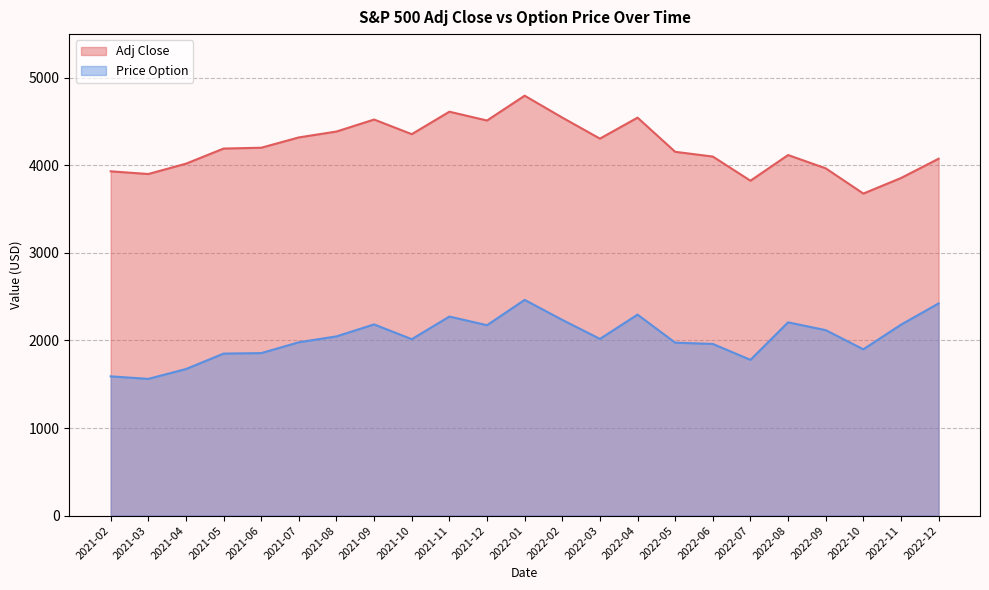

Reading left to right, list all the values displayed in this chart.

Adj Close: 2021-02=3932.6	2021-03=3901.8	2021-04=4019.9	2021-05=4192.7	2021-06=4202.0	2021-07=4319.9	2021-08=4387.2	2021-09=4524.1	2021-10=4357.0	2021-11=4613.7	2021-12=4513.0	2022-01=4796.6	2022-02=4546.5	2022-03=4306.3	2022-04=4545.9	2022-05=4155.4	2022-06=4101.2	2022-07=3825.3	2022-08=4118.6	2022-09=3966.9	2022-10=3678.4	2022-11=3856.1	2022-12=4076.6
Price Option: 2021-02=1590.4	2021-03=1561.6	2021-04=1673.8	2021-05=1850.5	2021-06=1856.0	2021-07=1979.7	2021-08=2046.9	2021-09=2183.9	2021-10=2014.9	2021-11=2273.4	2021-12=2174.8	2022-01=2464.1	2022-02=2235.4	2022-03=2018.1	2022-04=2295.5	2022-05=1975.2	2022-06=1960.6	2022-07=1778.9	2022-08=2207.4	2022-09=2118.3	2022-10=1899.4	2022-11=2180.6	2022-12=2423.3